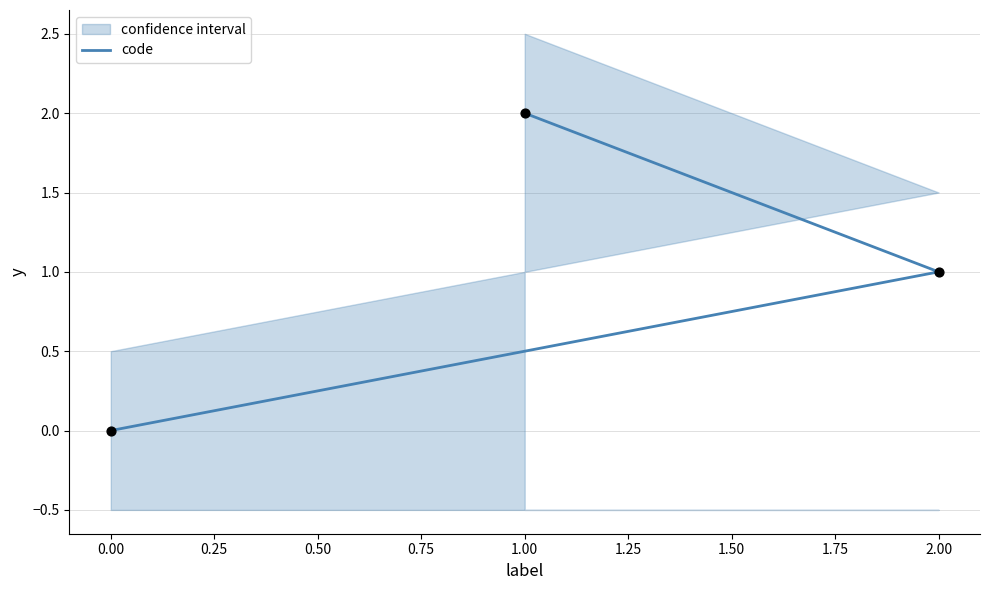

What is the change in value from 0.00 to 1.00?

+2